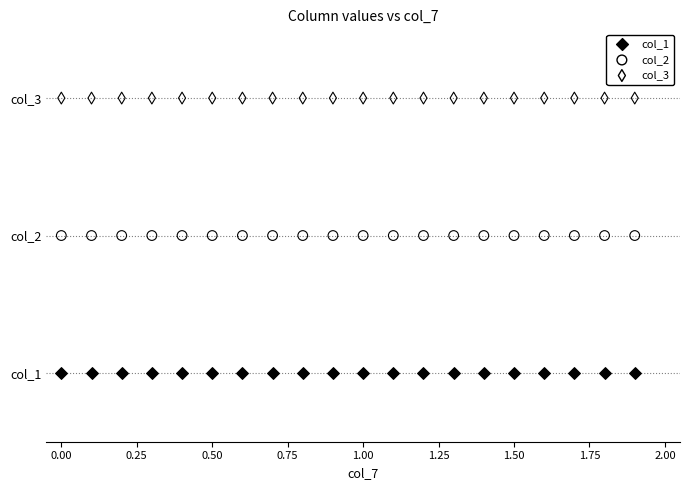

Which series reaches the minimum Y coordinate?

col_1